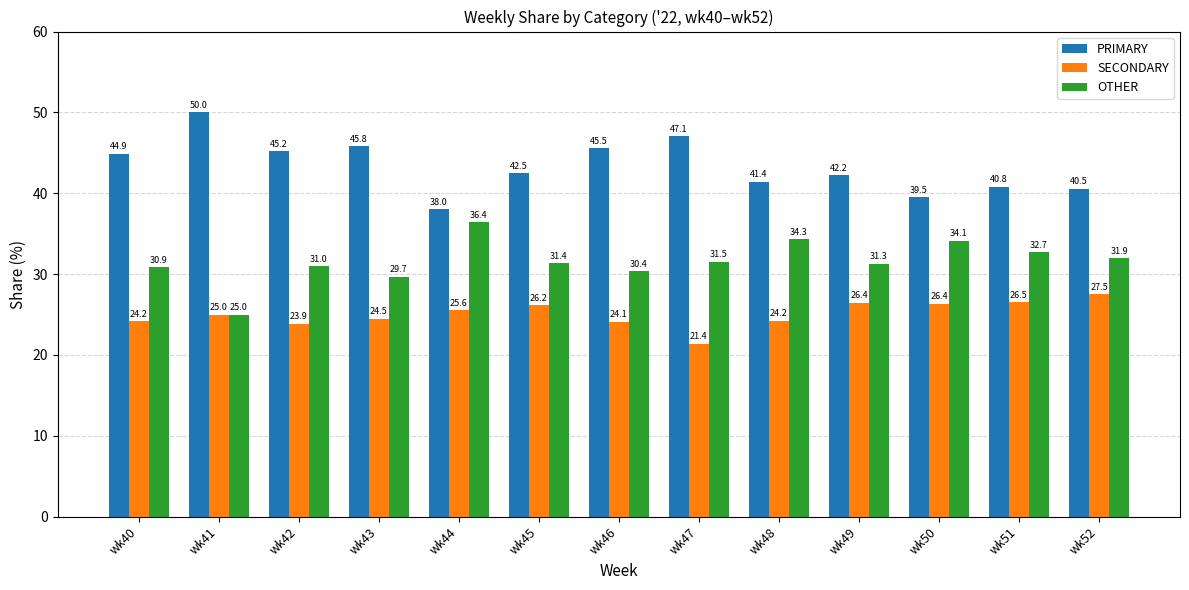

What is the greatest value displayed?

50.0